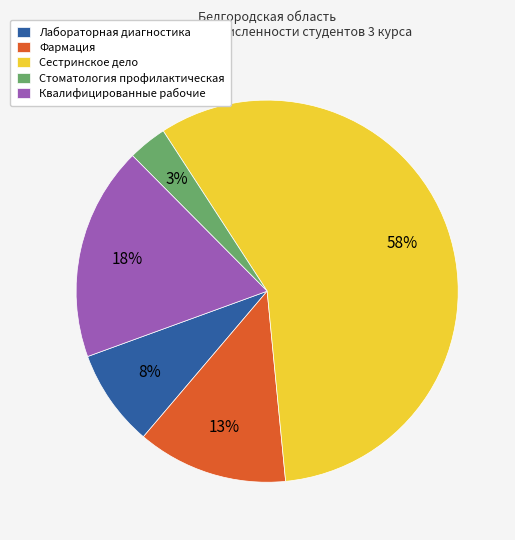

Do Квалифицированные рабочие and Лабораторная диагностика together represent more than half of the pie?

No